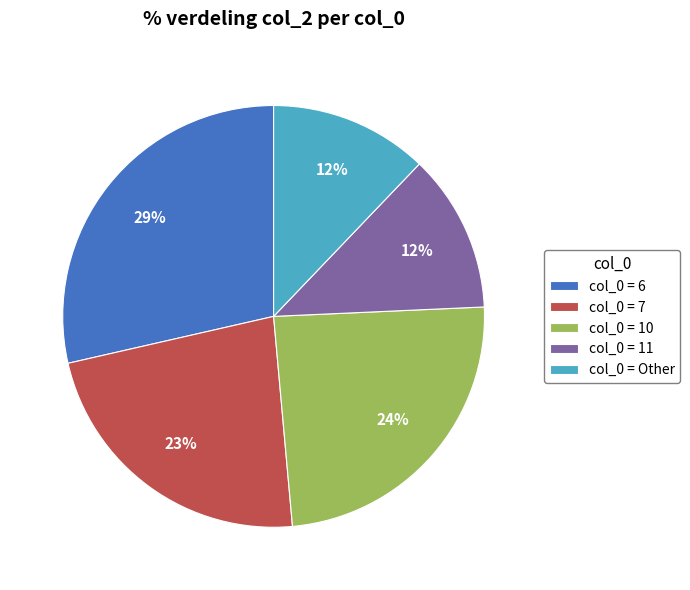

The col_0 = 10 slice represents 32% of the pie. True or false?

False